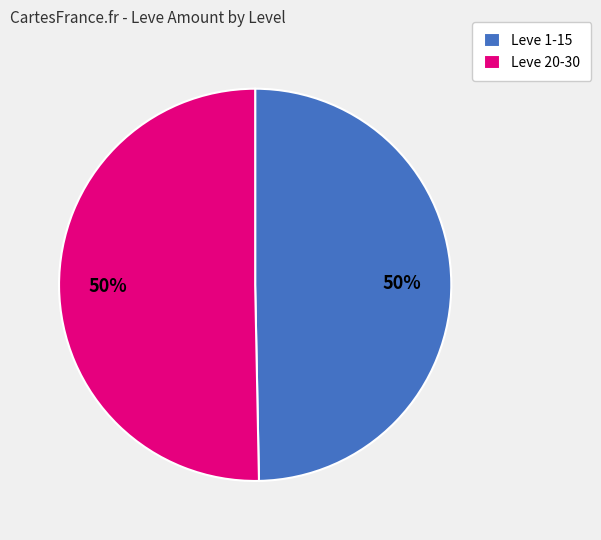

Approximately how many times larger is the value at Leve 1-15 compared to Leve 20-30?

1.0